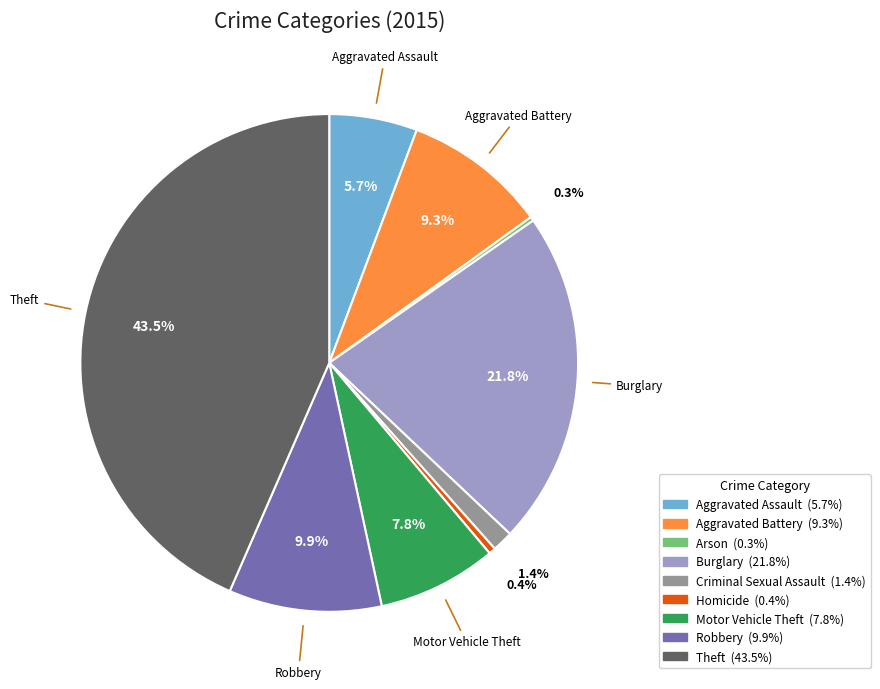

Is it true that Robbery is 10% of the pie?

True